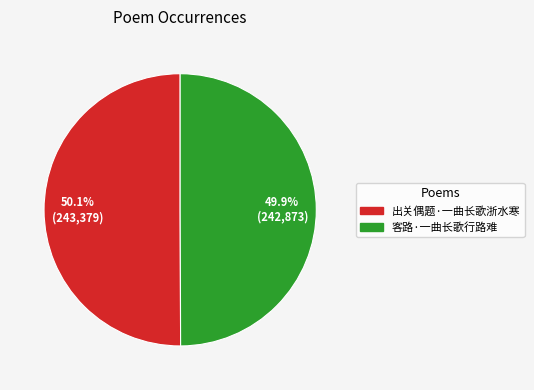

Is there a majority slice in this chart?

Yes